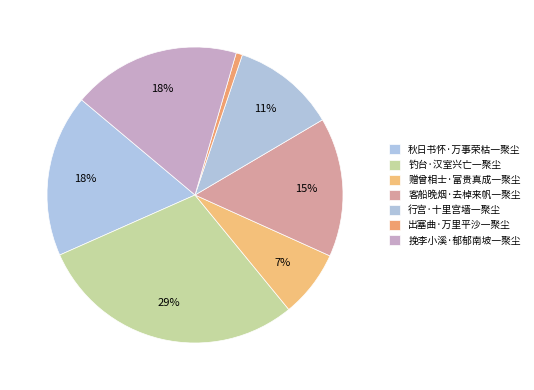

How many slices are in this pie chart?

7